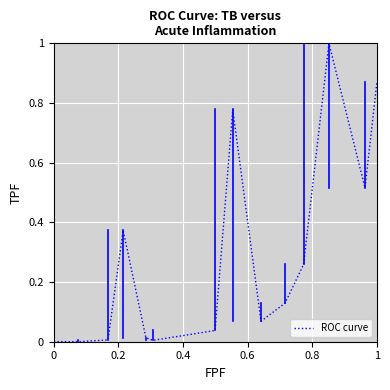

What is the maximum value shown in the chart?

1.0